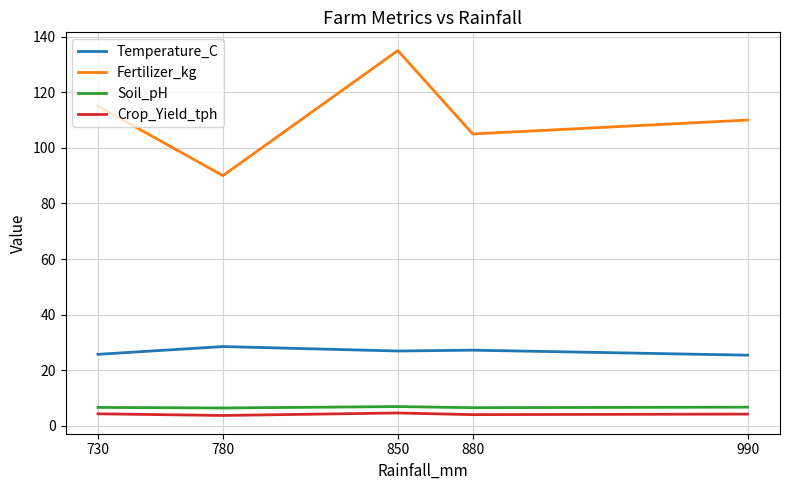

What is the difference between the maximum and minimum values in the Crop_Yield_tph series?

0.9